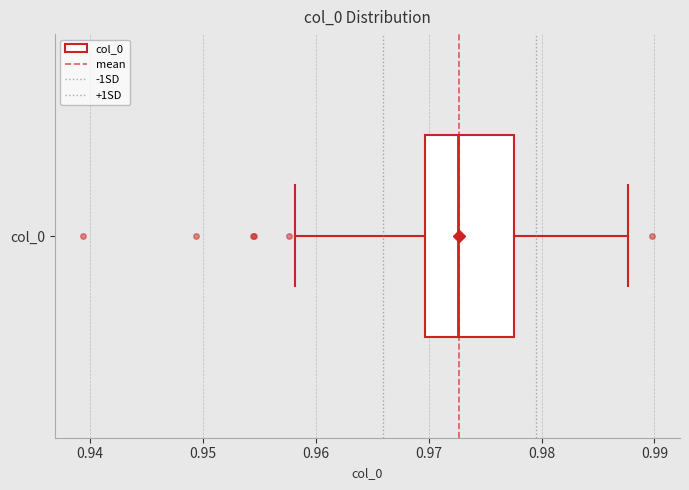

Read this box plot against the x-axis: the position of the median line, the range covered by the box, and the ends of both whiskers. The values are not printed on the chart, so give them approximately, as read against the axis.

median 0.973, box 0.970 to 0.978, whiskers 0.958 to 0.988